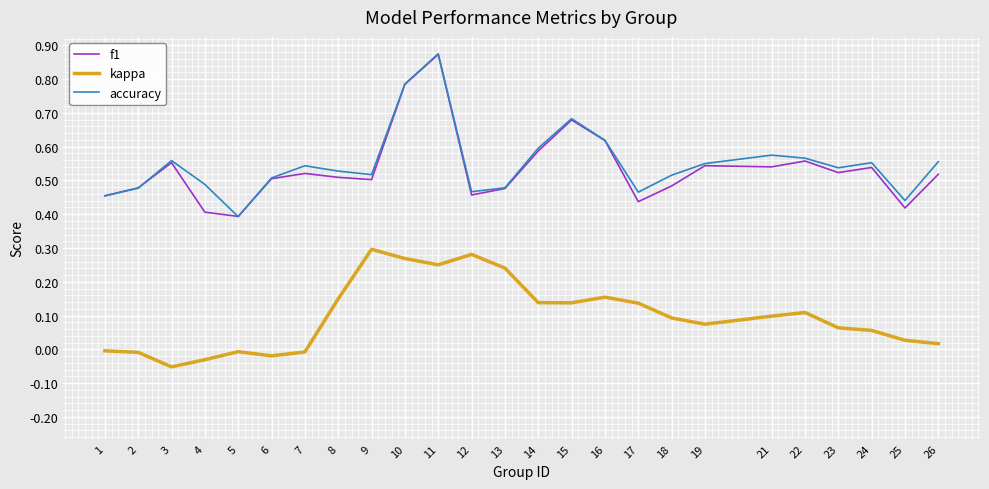

True or false: kappa and accuracy intersect in this chart.

False